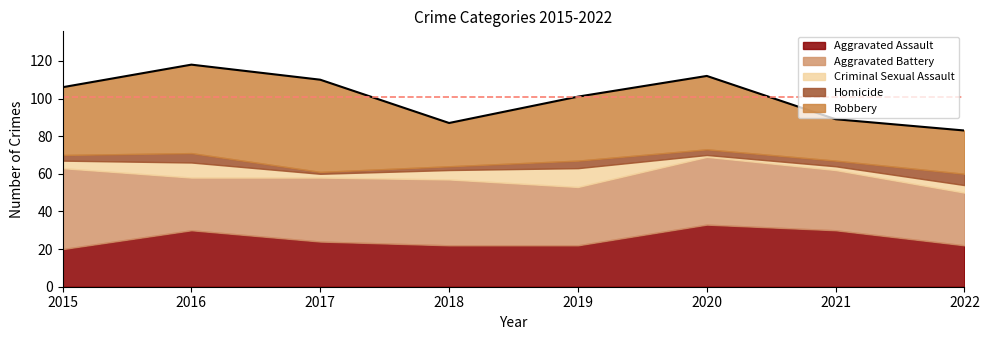

What are all the series names shown in the legend?

Aggravated Assault, Aggravated Battery, Criminal Sexual Assault, Homicide, Robbery